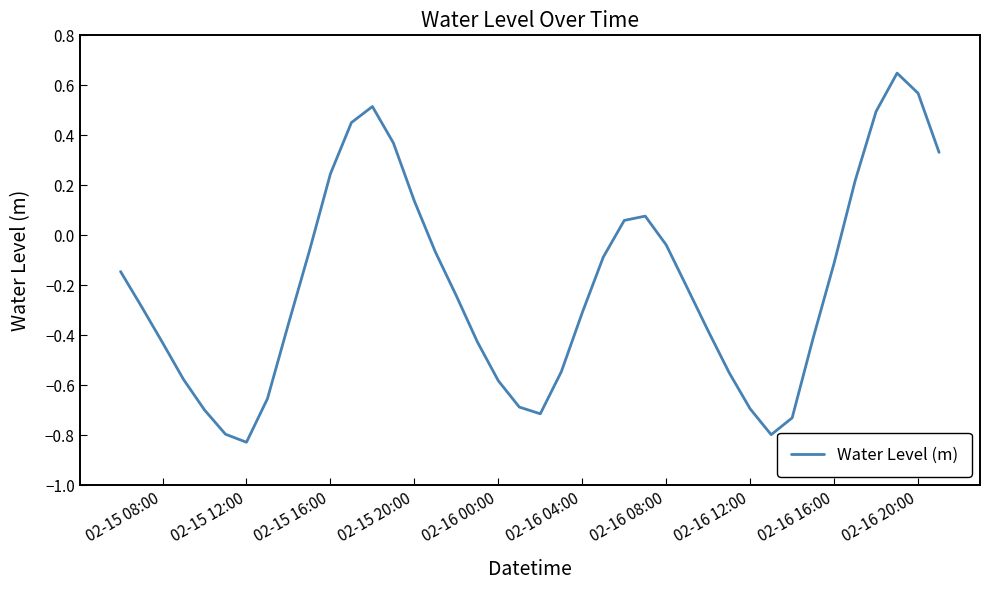

What is the difference between the maximum and minimum values?

1.5